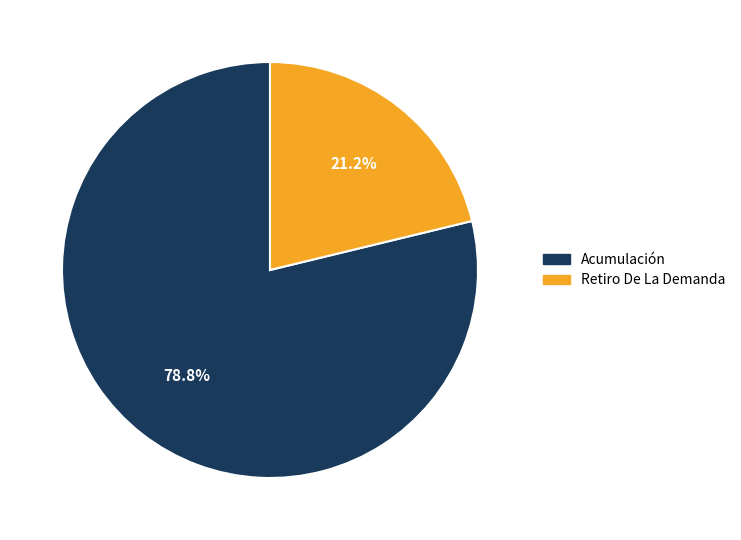

What is the smallest slice in the pie chart?

Retiro De La Demanda